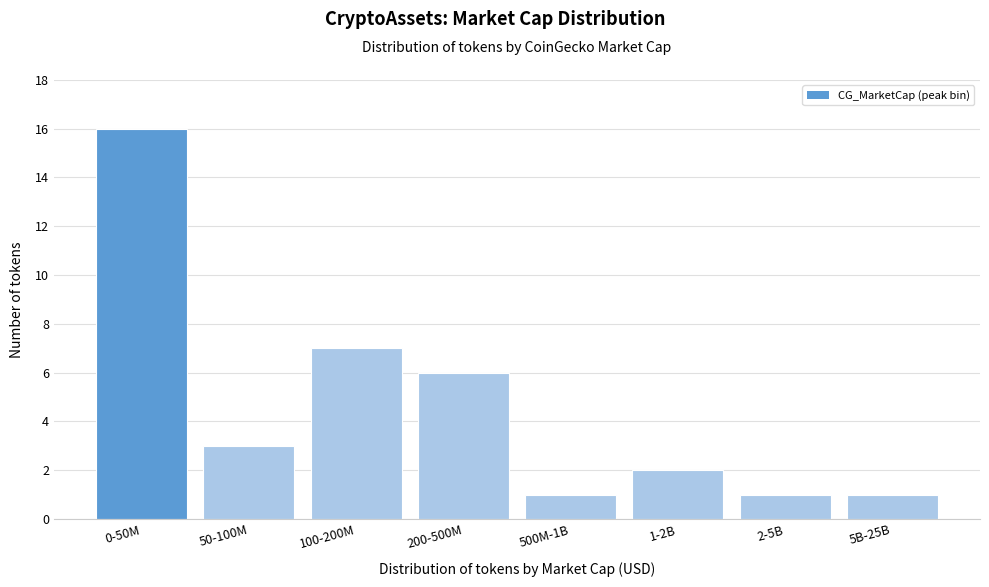

Reading left to right, transcribe all the data shown in this chart.

0-50M=16	50-100M=3	100-200M=7	200-500M=6	500M-1B=1	1-2B=2	2-5B=1	5B-25B=1